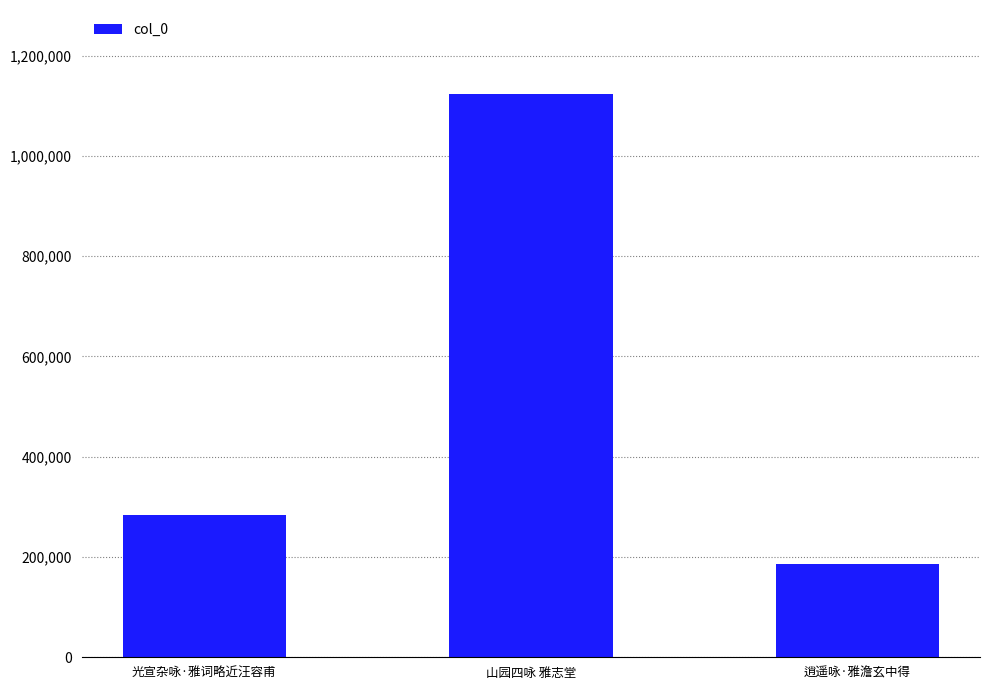

True or false: the data shows 1122439 at 山园四咏 雅志堂.

True